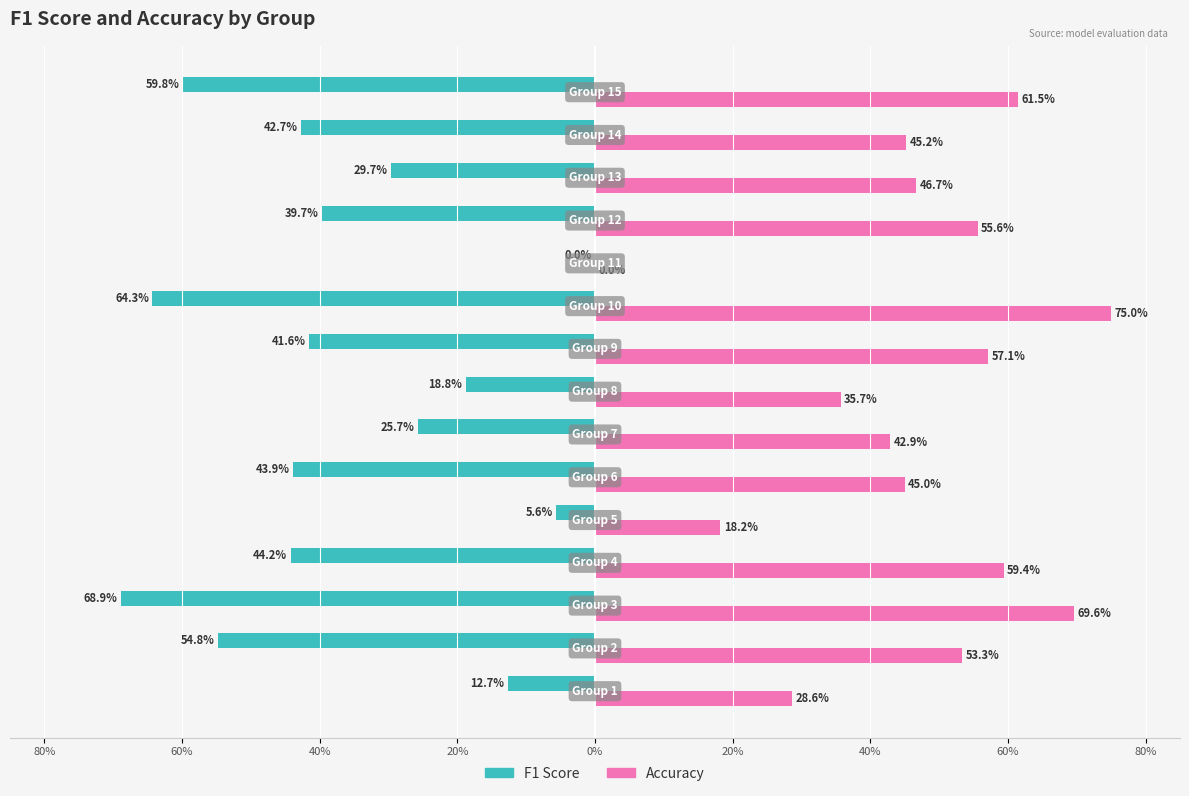

How many series are shown in this chart?

2